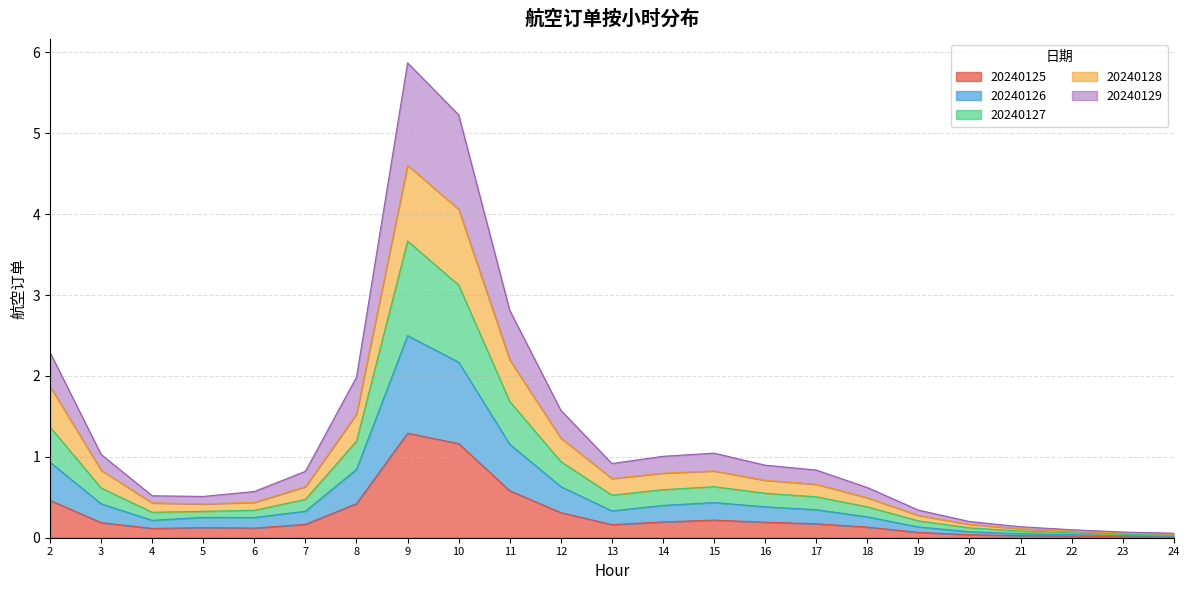

At which category is the sum across all series the highest?

9